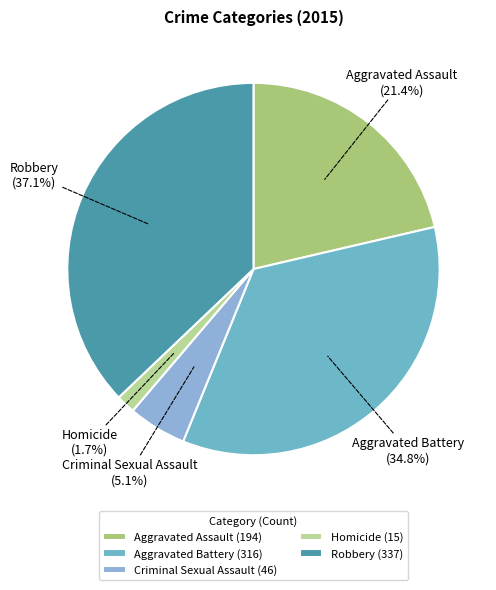

To the nearest percent, what is the average slice percentage?

20%